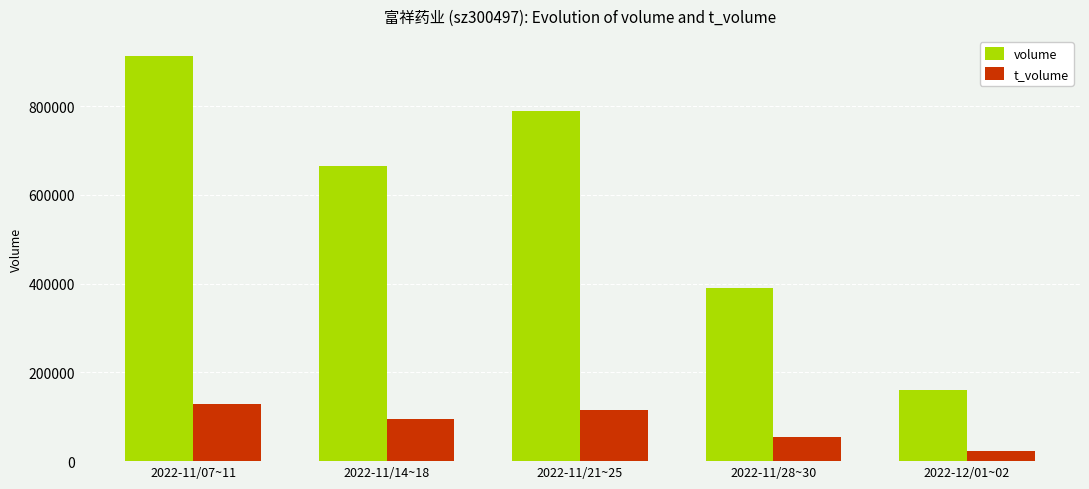

What is the label of the 1st bar from the right?

2022-12/01~02